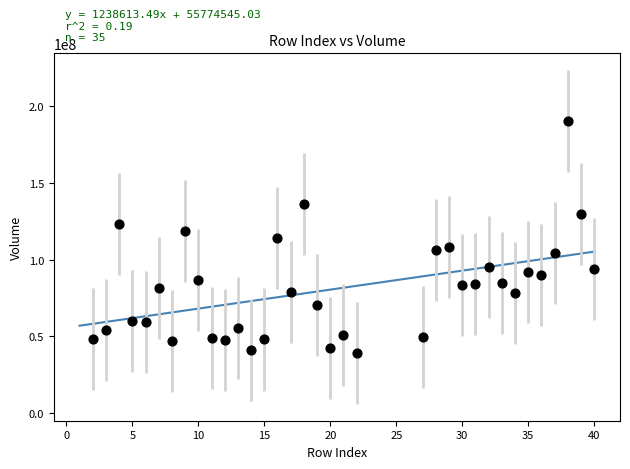

What is the range of Y values (max minus min)?

151170800